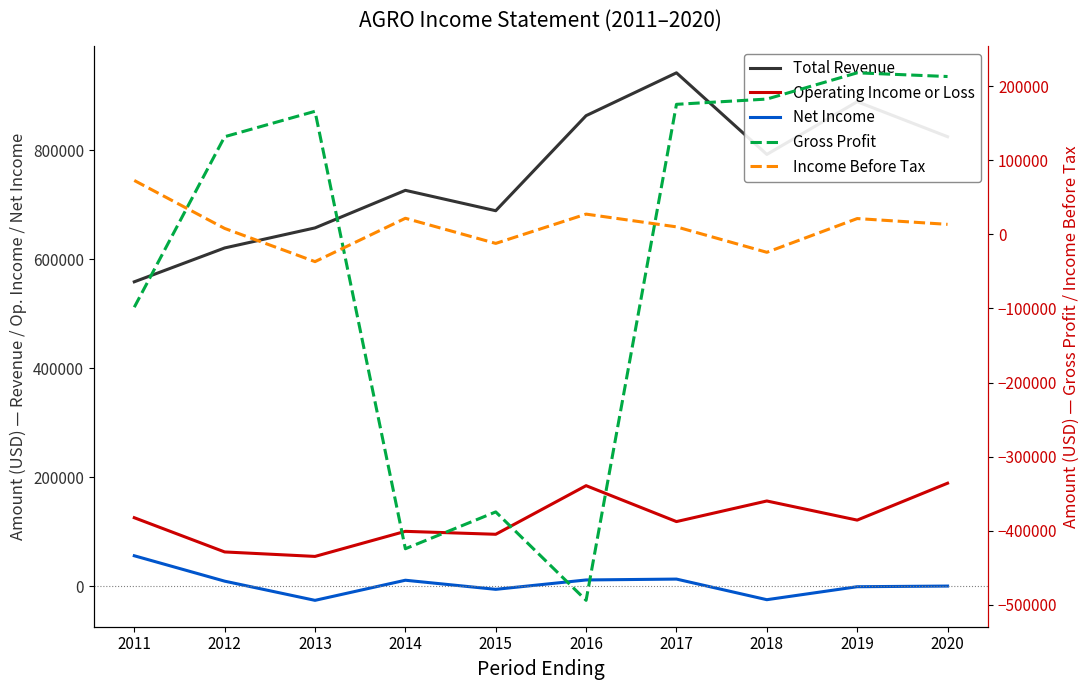

List the labels in order of Total Revenue value, smallest first.

2011, 2012, 2013, 2015, 2014, 2018, 2020, 2016, 2019, 2017